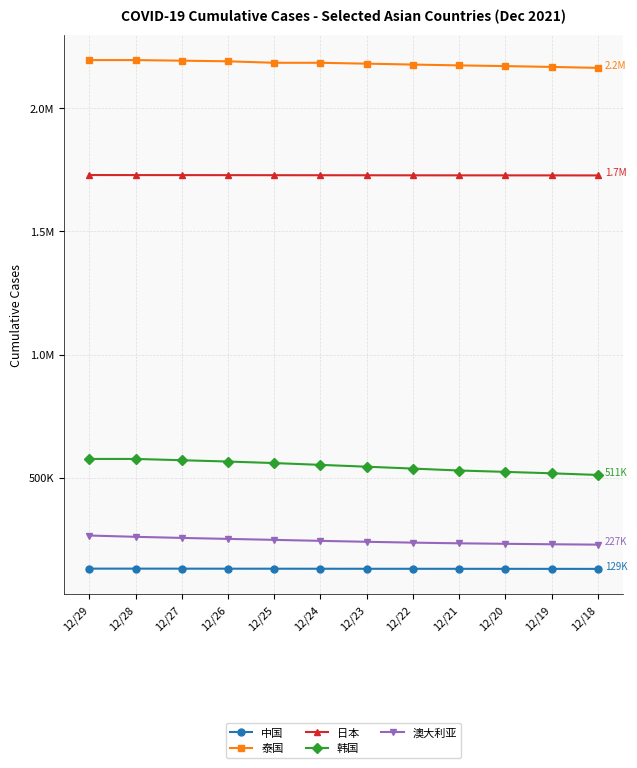

At which category is the sum across all series the highest?

12/29